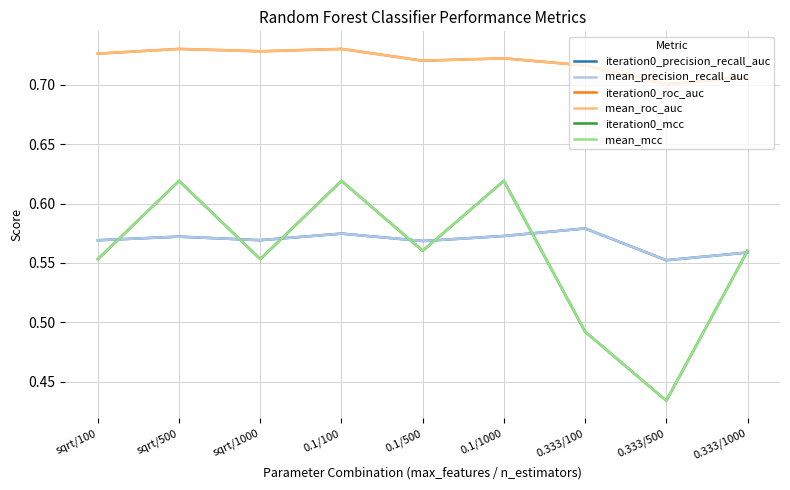

Is this an area chart (filled region under the line)?

No